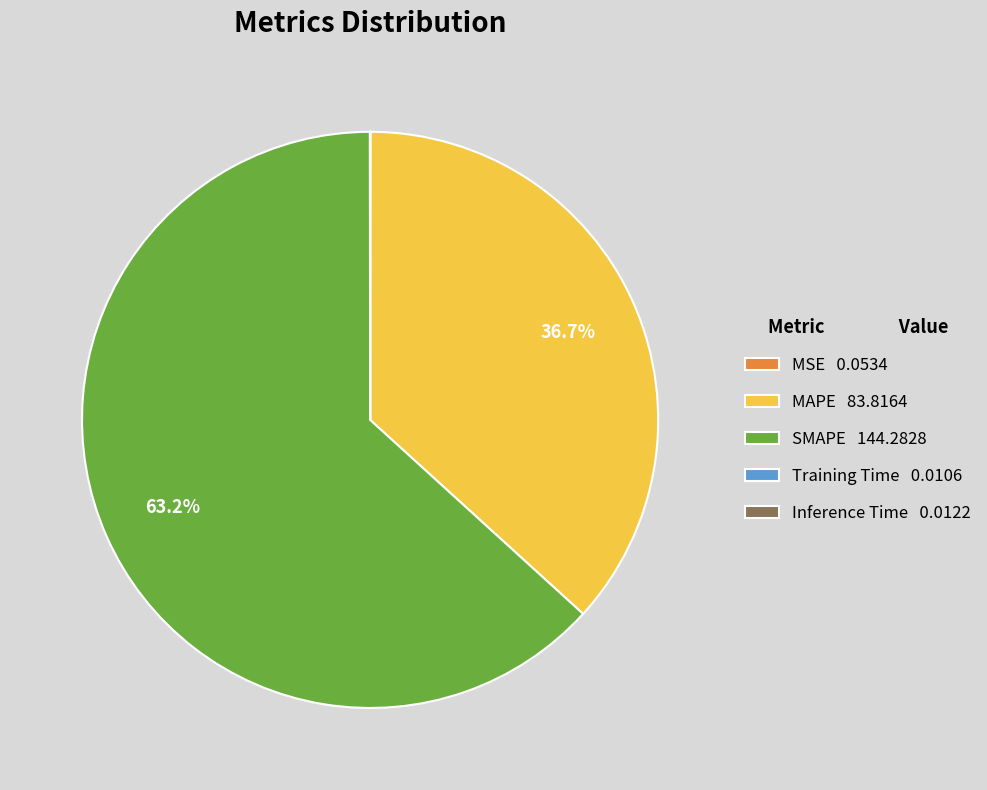

To the nearest percent, what is the difference between the largest and smallest slice percentages?

63%